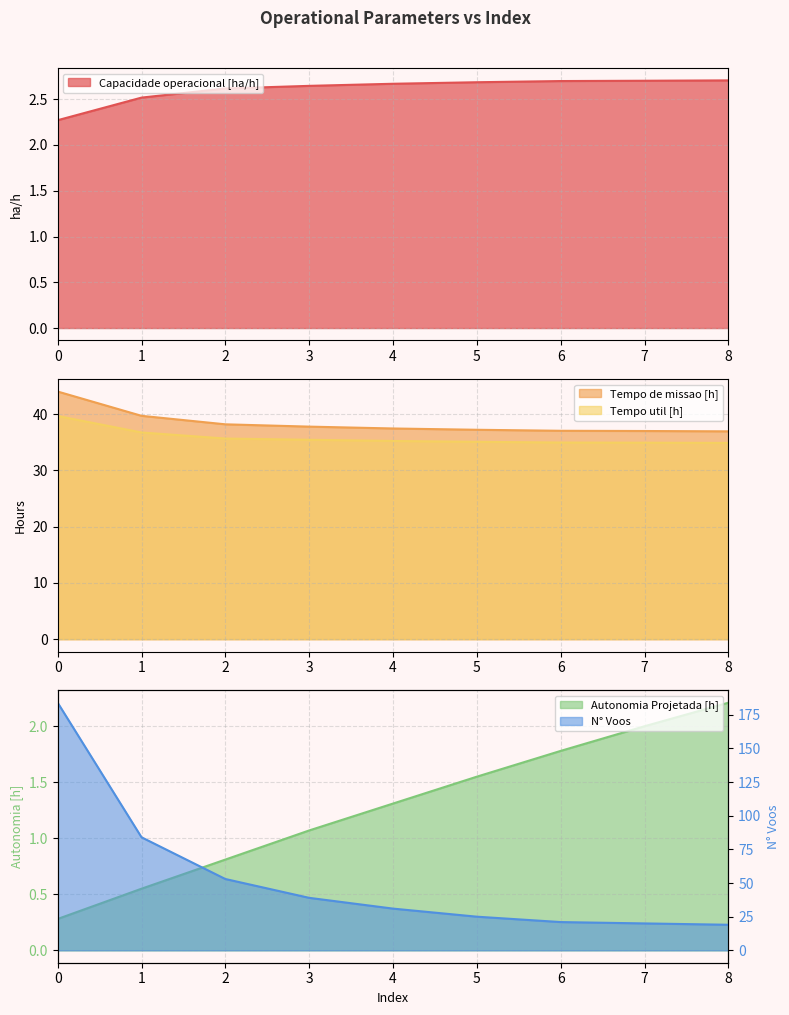

What is the difference between the highest and lowest values at 3?

37.9